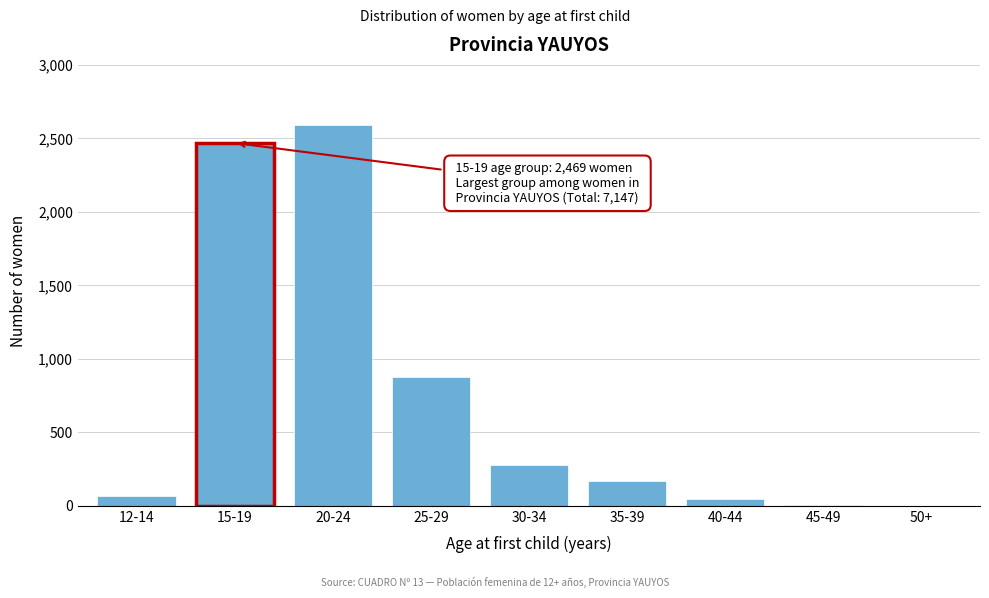

What is the change in value from 15-19 to 35-39?

-2302